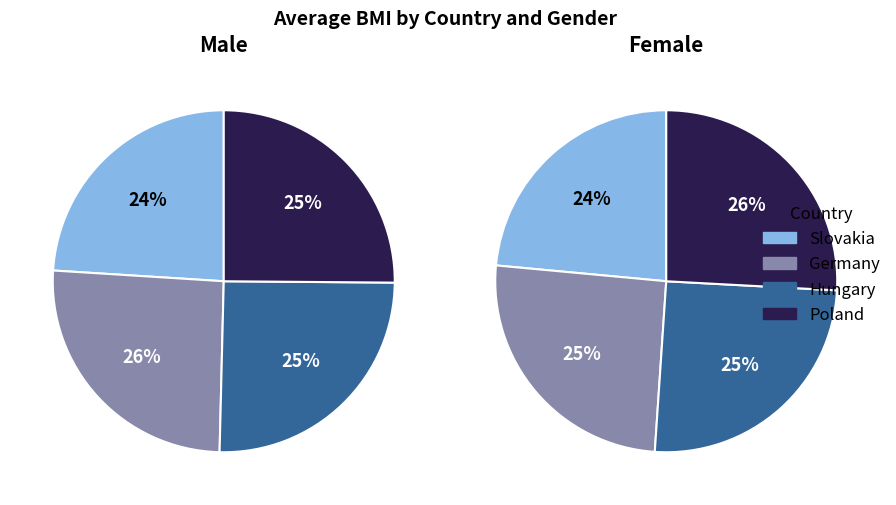

To the nearest percent, what is the difference between the largest and smallest slice percentages?

2%